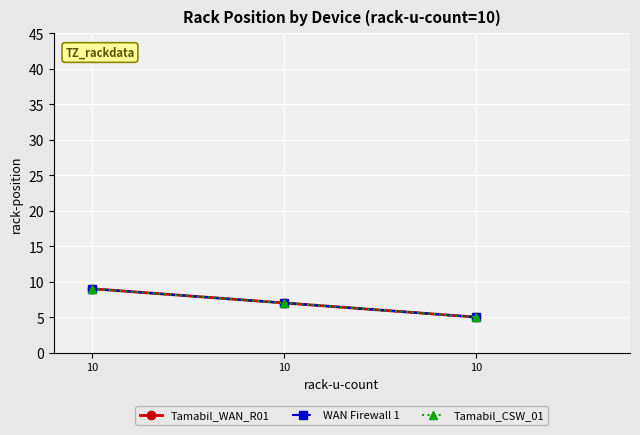

Reading left to right, extract all data points from this chart.

Tamabil_WAN_R01: 9	7	5
WAN Firewall 1: 9	7	5
Tamabil_CSW_01: 9	7	5